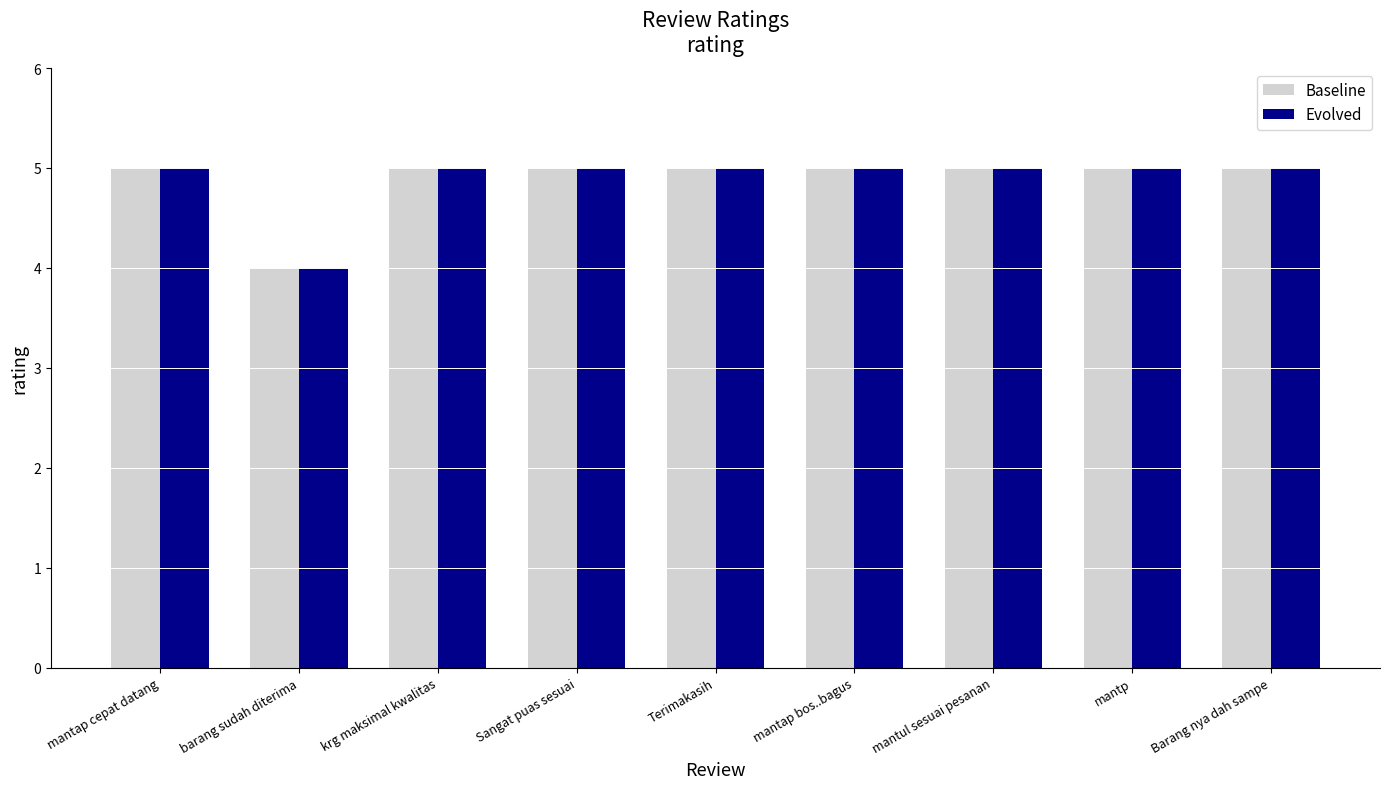

Is the value of Baseline at krg maksimal kwalitas greater than the value of Evolved at barang sudah diterima?

Yes